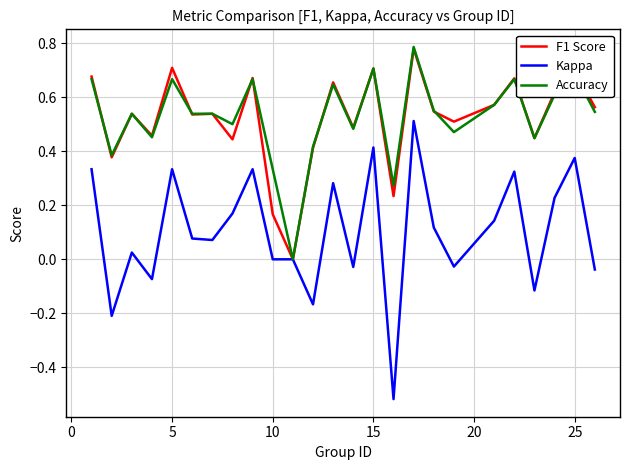

Which series has the widest spread of values?

Kappa